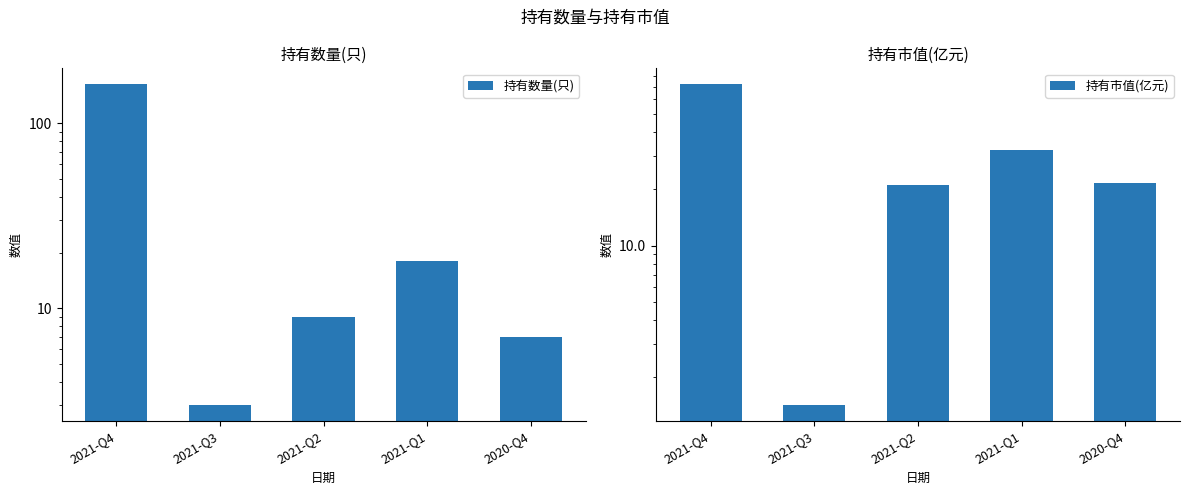

True or false: 持有市值(亿元) has a value of 21.4 at 2020-Q4.

True